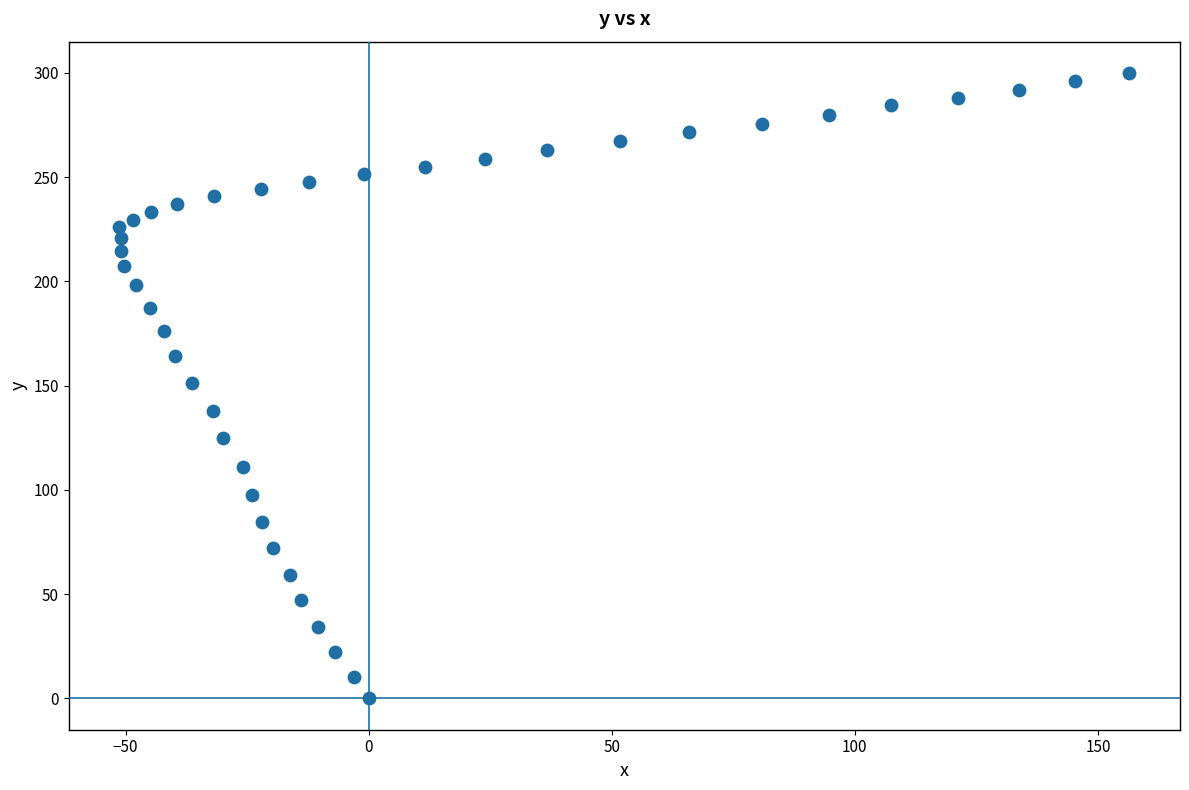

What is the range of X values (max minus min)?

207.8